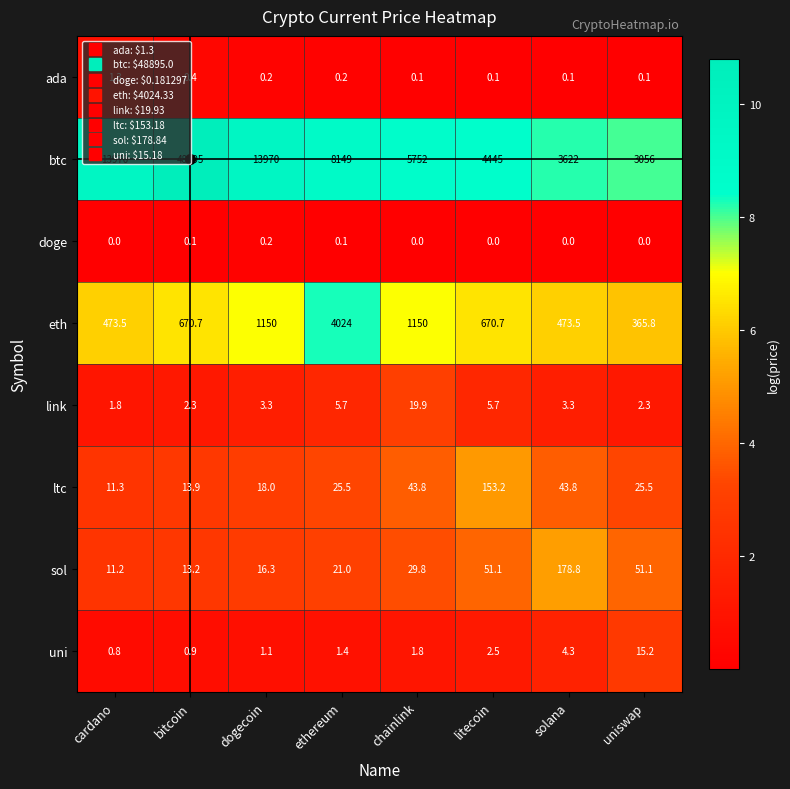

What is the sum of all doge values?

0.4